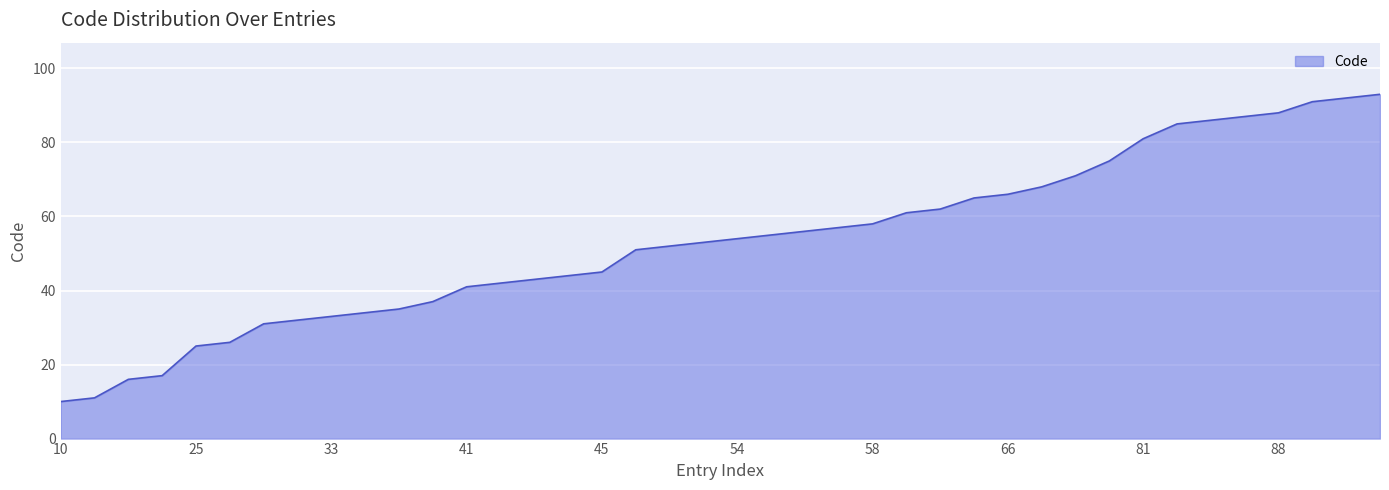

What is the minimum value shown in the chart?

10